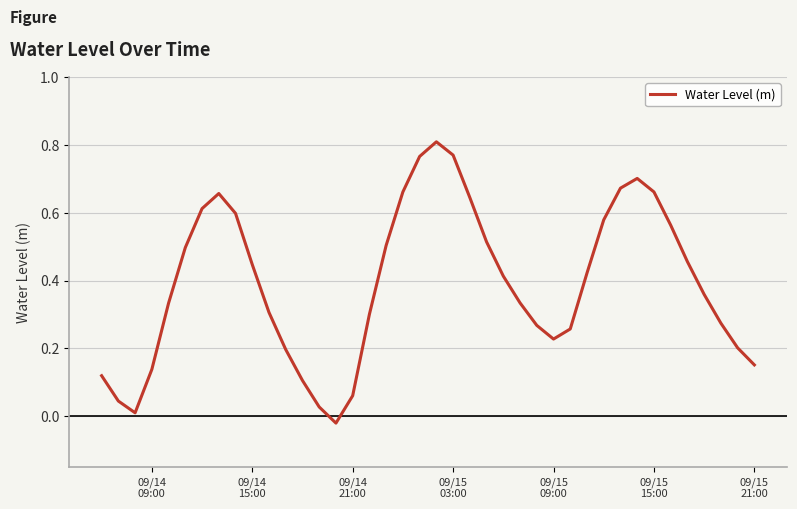

What is the difference between the second highest and minimum values?

0.8